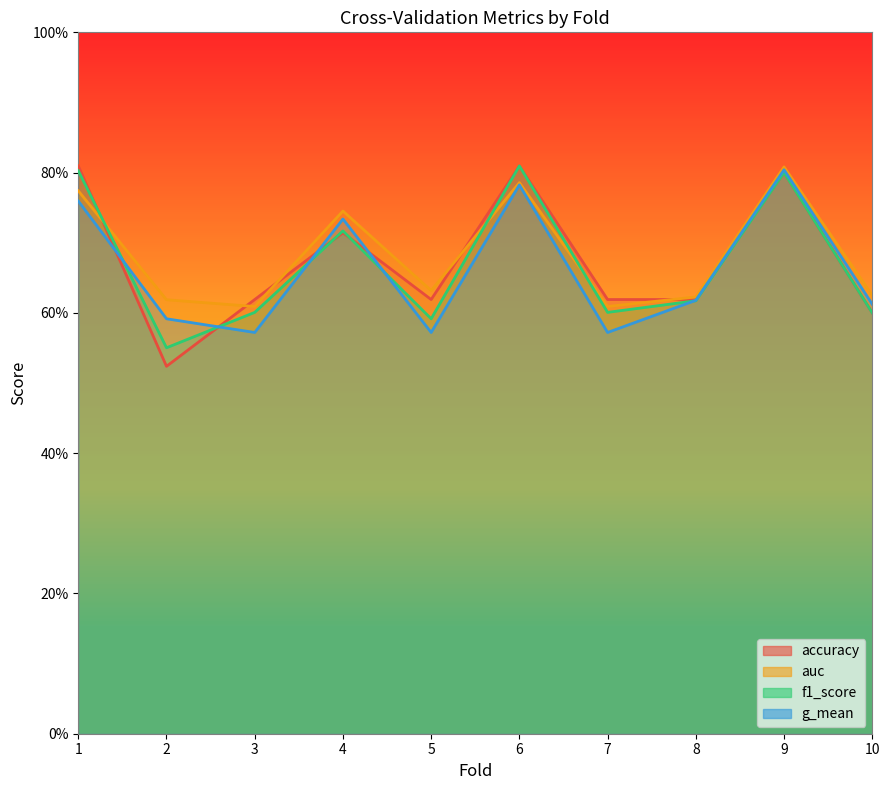

Count the auc values in the range 0 to 1.

10